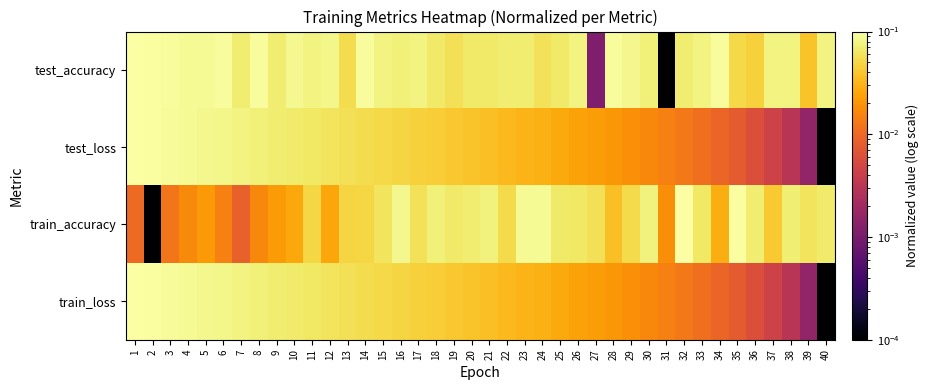

What is the spread (max minus min) of values at 23?

0.1